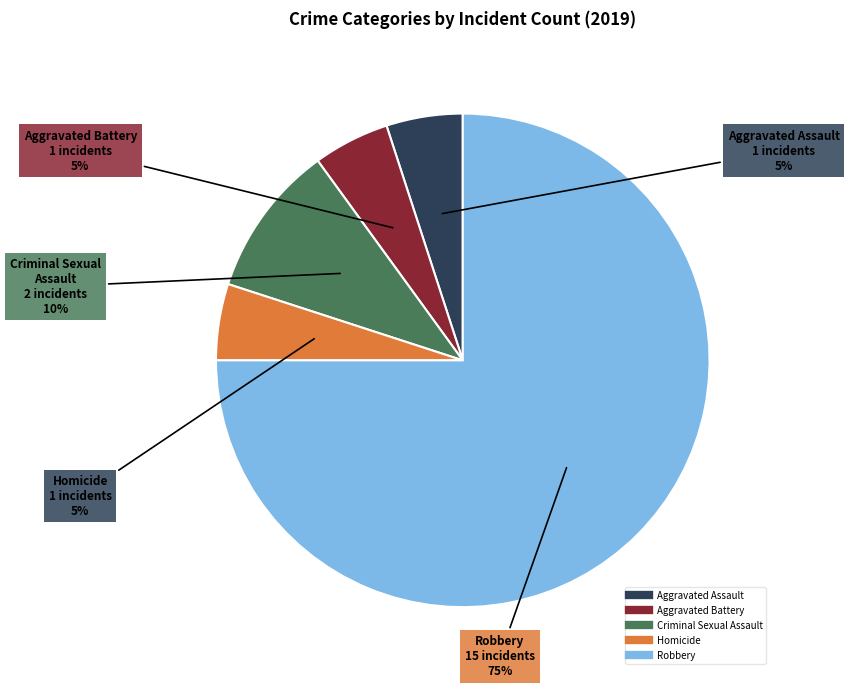

How many segments does this pie chart have?

5